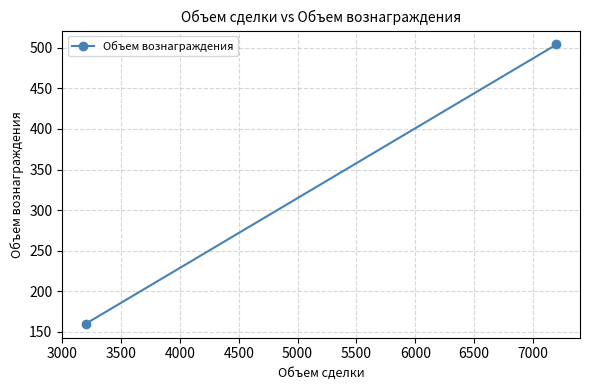

How many categories are shown in the chart?

2